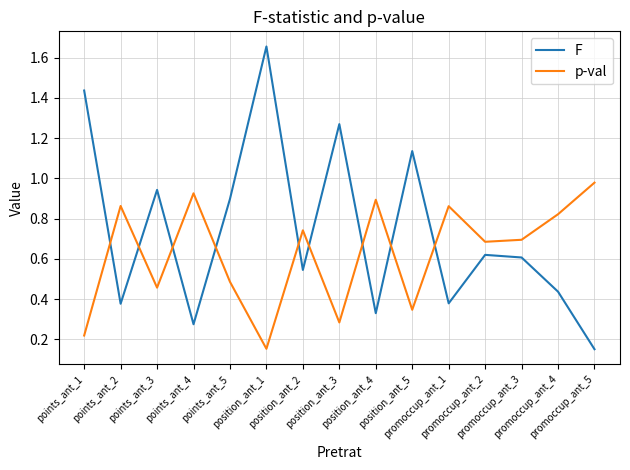

What is the difference between the maximum and minimum values in the F series?

1.5